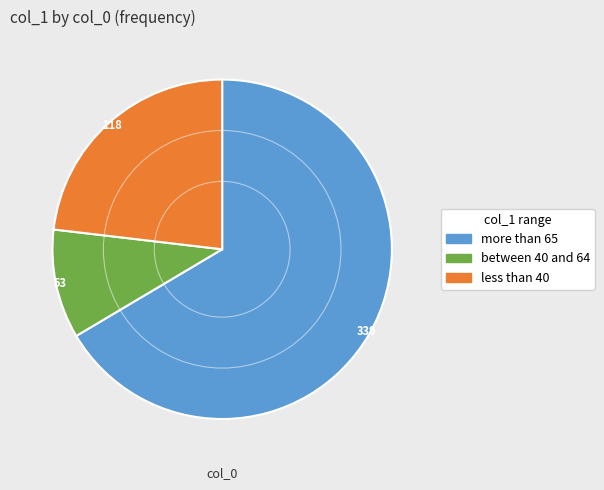

Count the number of slices in the pie.

3